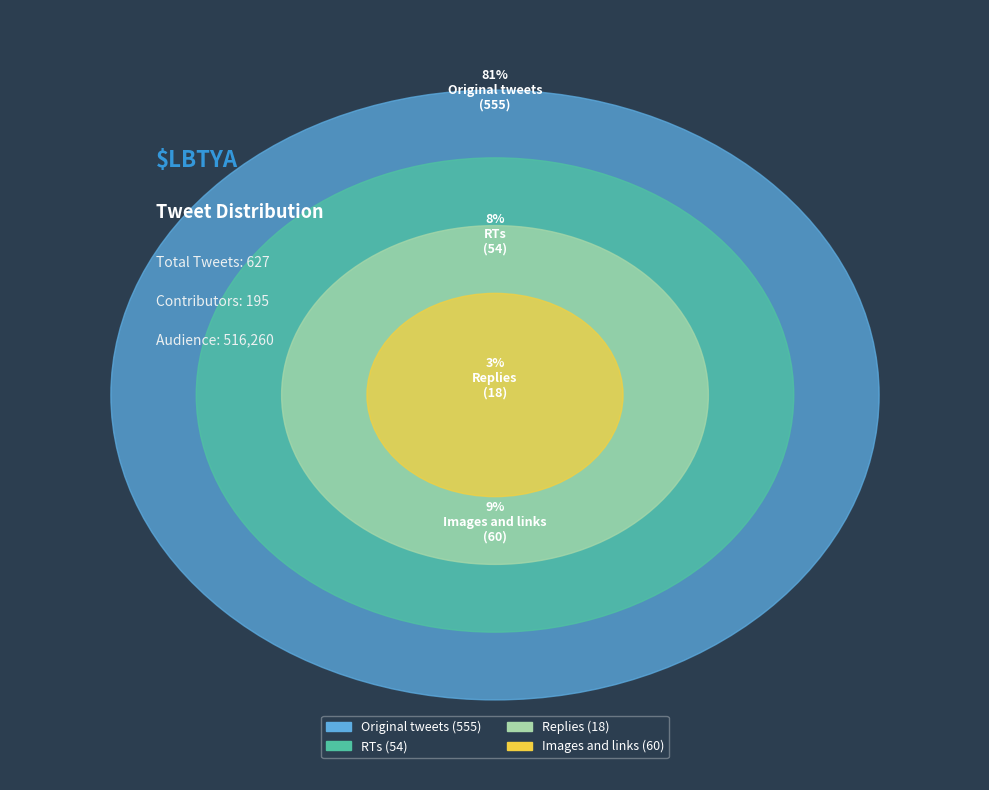

Is there a majority slice in this chart?

Yes